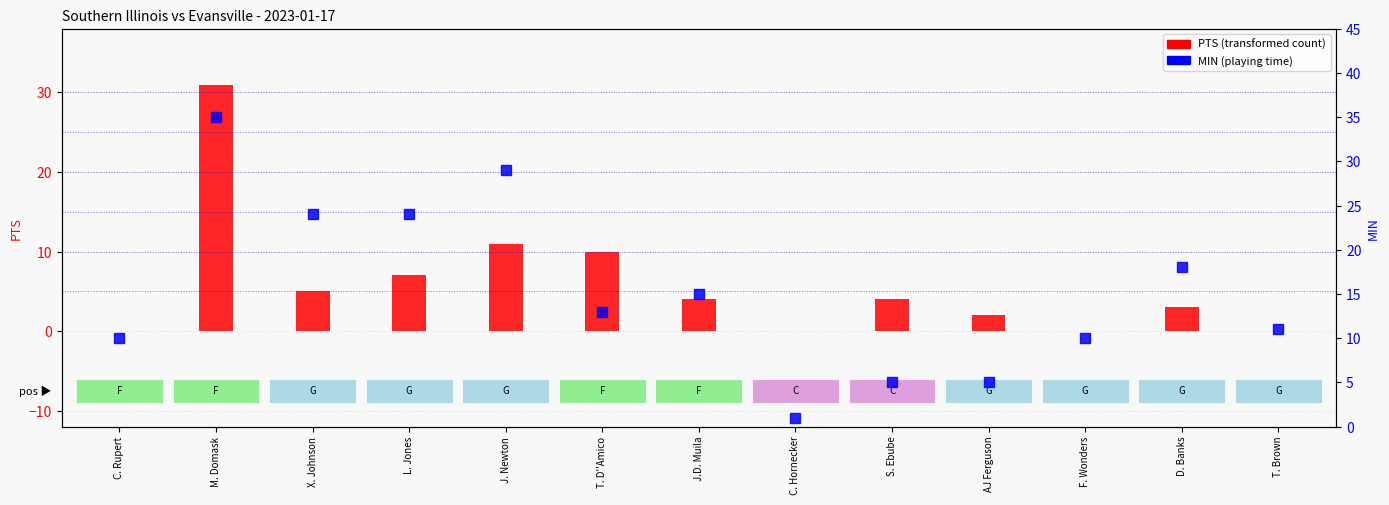

Rank the categories by PTS value from lowest to highest.

C. Rupert, C. Hornecker, F. Wonders, T. Brown, AJ Ferguson, D. Banks, J.D. Muila, S. Ebube, X. Johnson, L. Jones, T. D''Amico, J. Newton, M. Domask